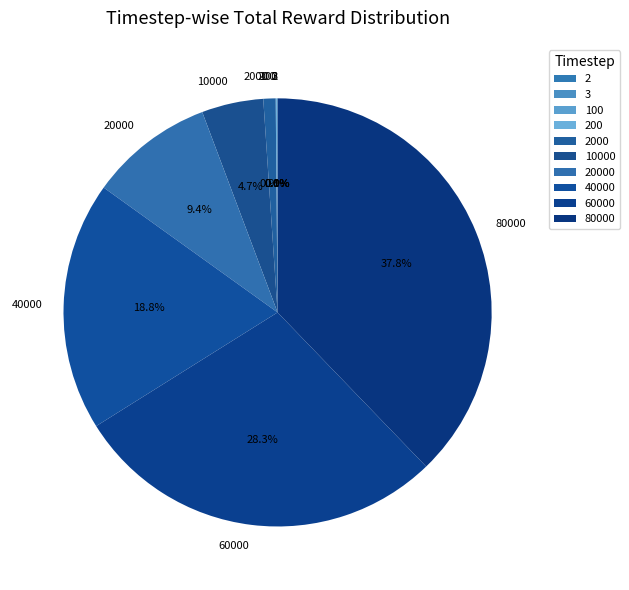

What is the largest slice in the pie chart?

80000